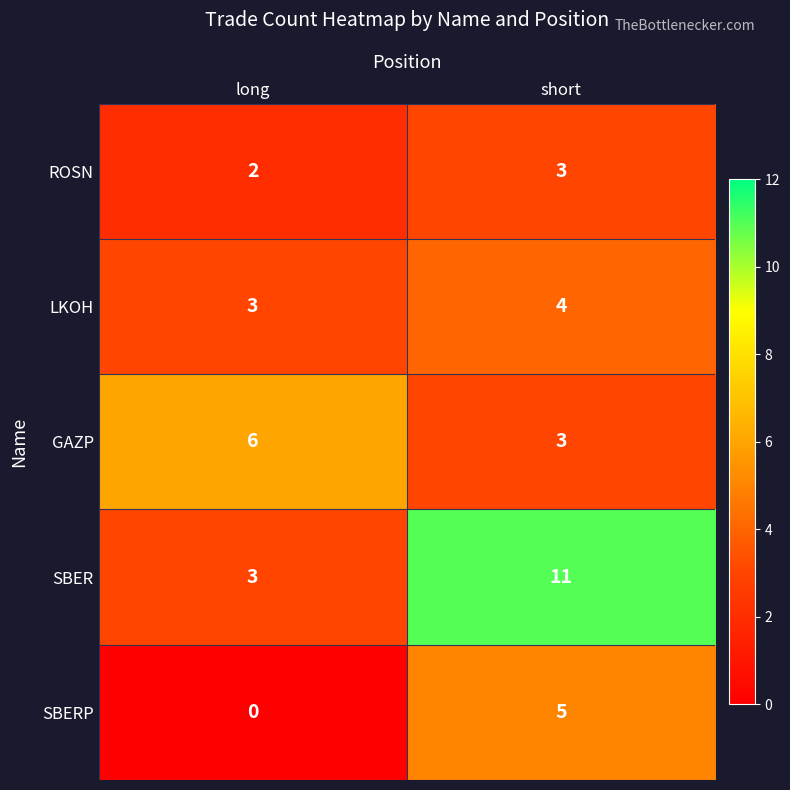

At which category does the chart reach its minimum across all series?

long